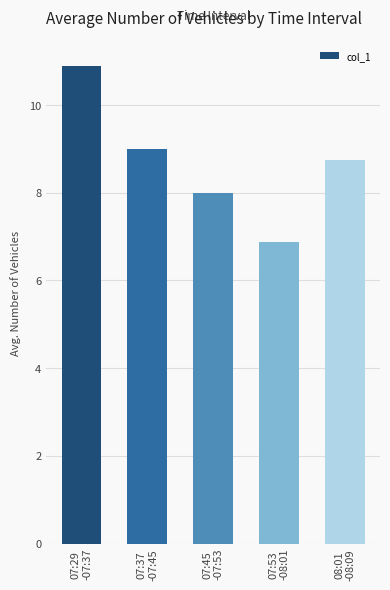

What is the smallest value displayed?

6.9